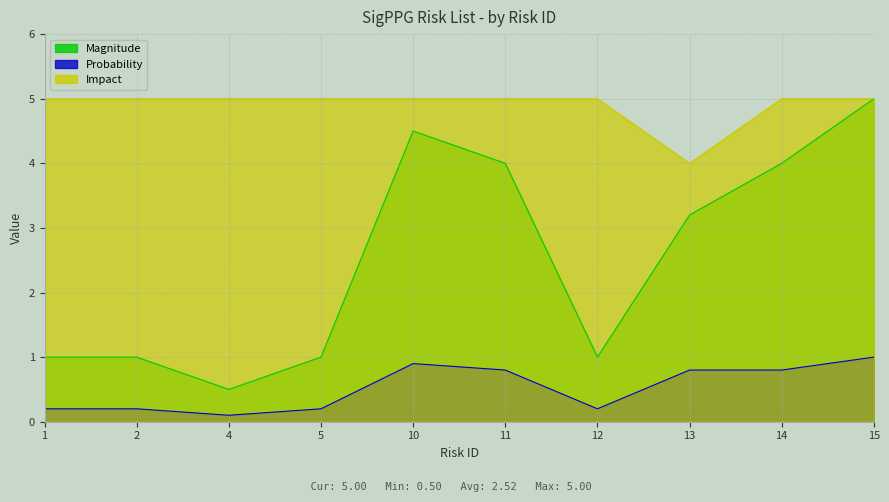

What is the maximum value for Magnitude?

5.0